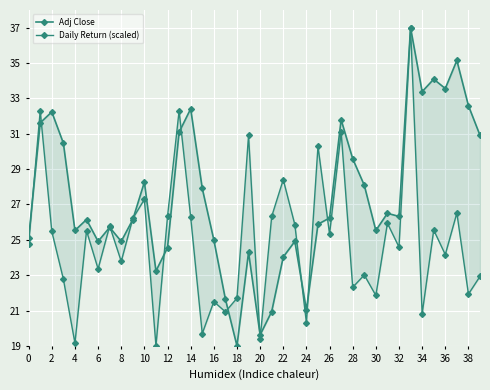

After their last crossing, which series has the higher values: Adj Close or Daily Return (scaled)?

Adj Close